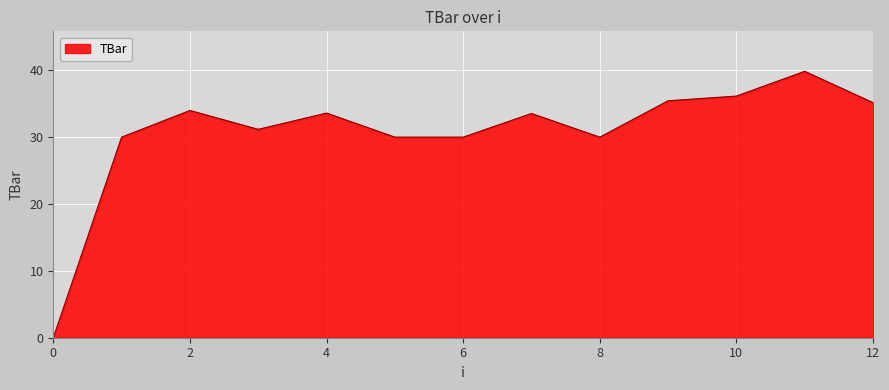

What is the difference between the maximum and minimum values?

39.8